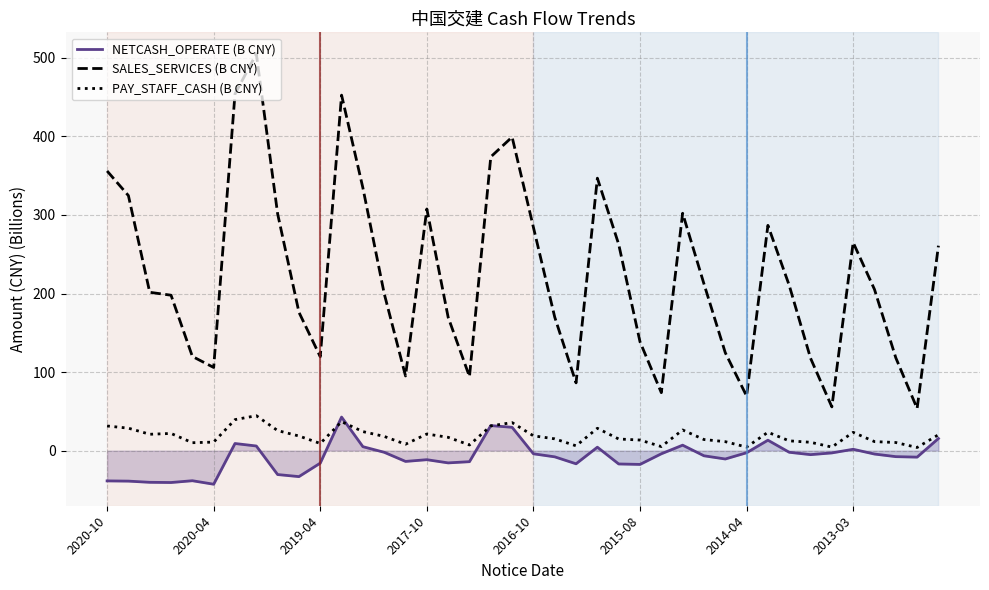

What is the lowest value of the NETCASH_OPERATE (B CNY) series?

-42.7